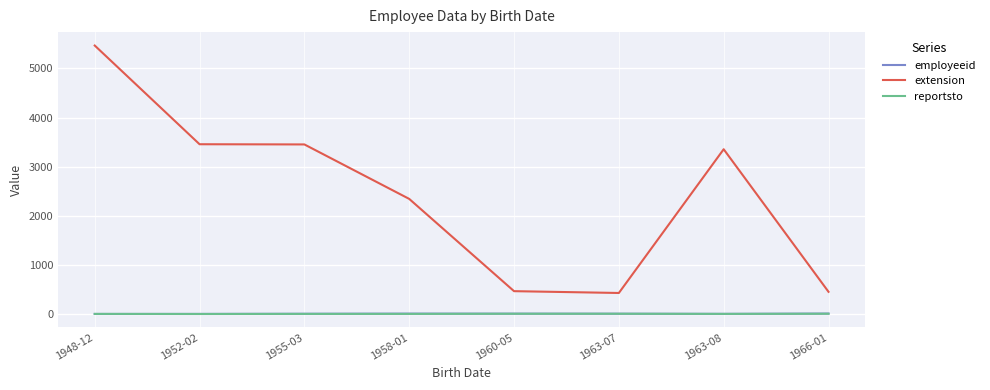

What position from the right is 1960-05?

4